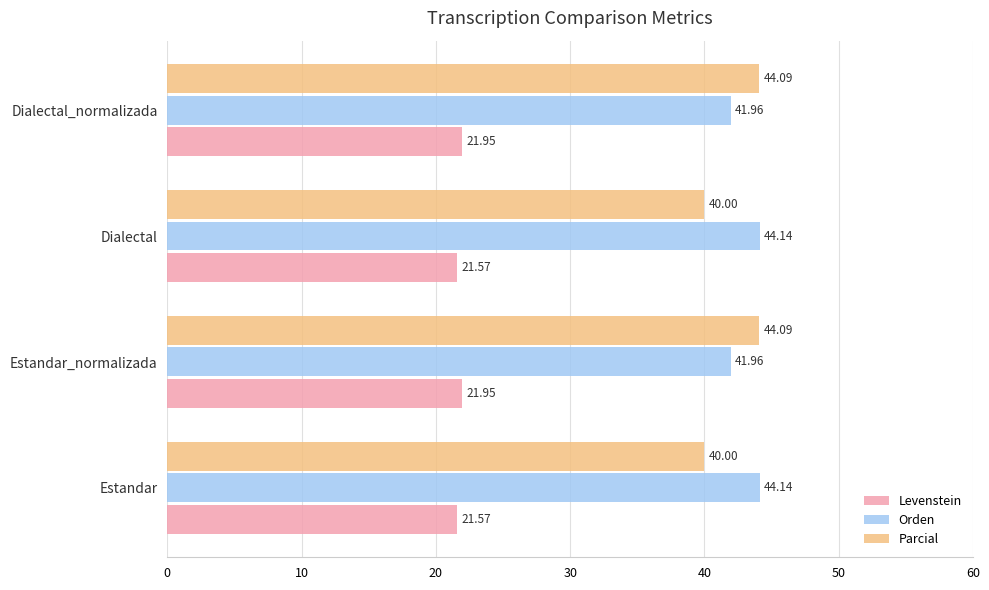

List the series in order of their peak value, highest first.

Orden, Parcial, Levenstein